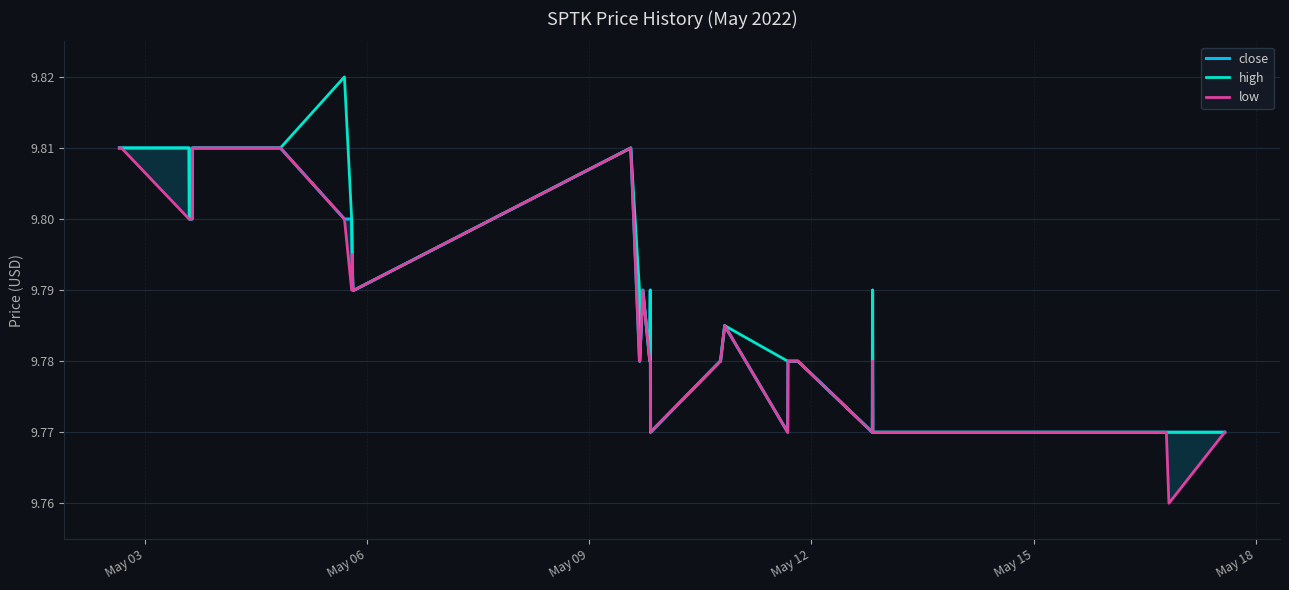

True or false: high has more than 0 points higher than both neighbors.

True